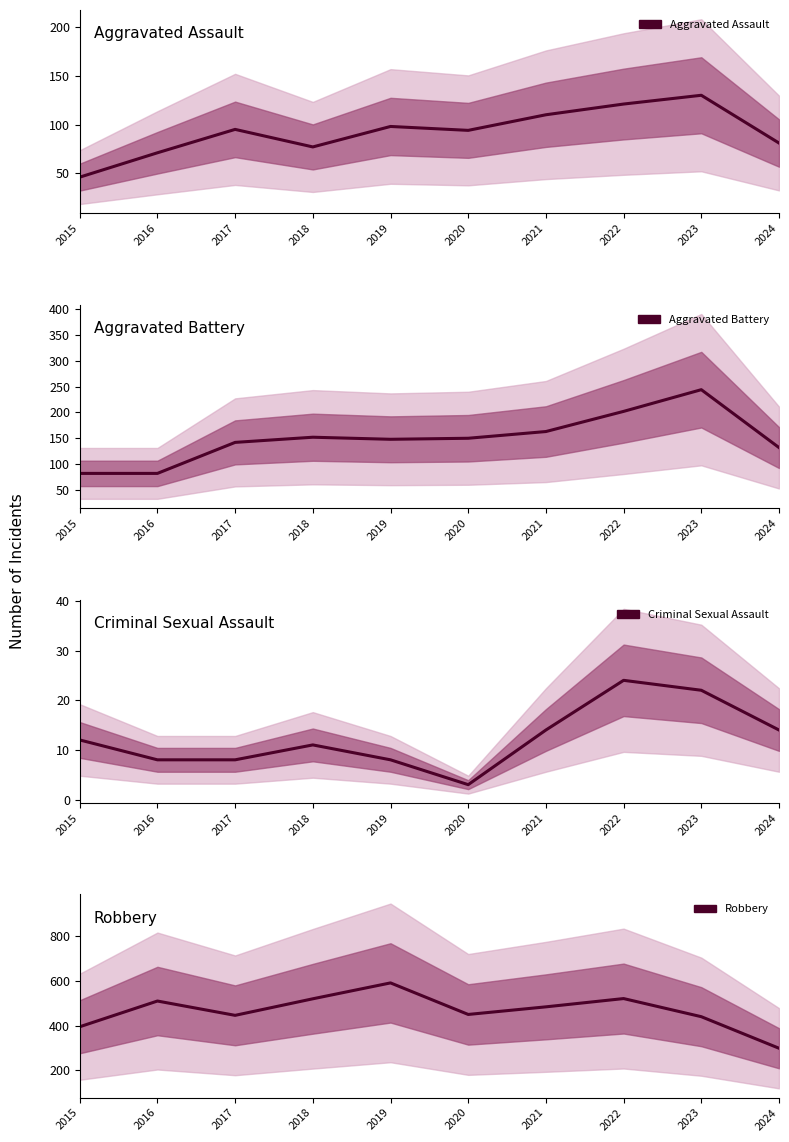

Which series has the largest range (max minus min)?

Robbery